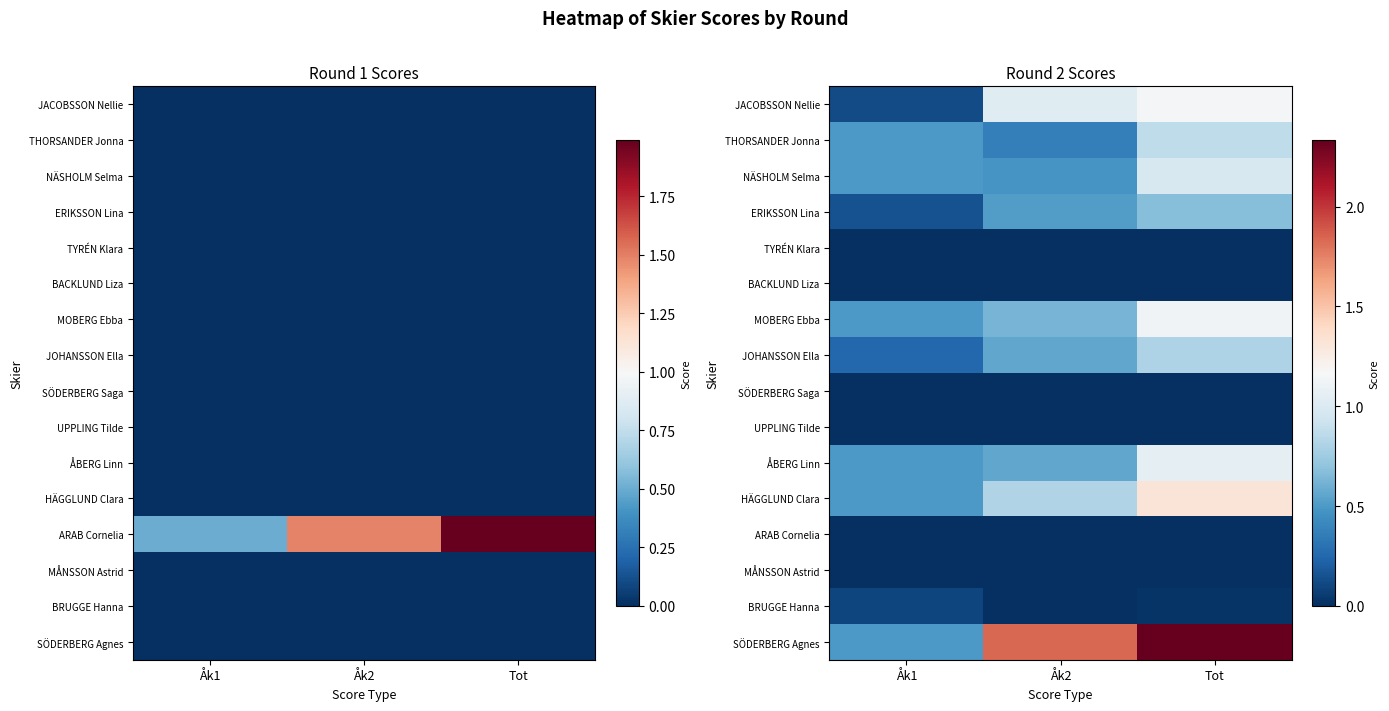

What is the greatest value displayed?

2.3